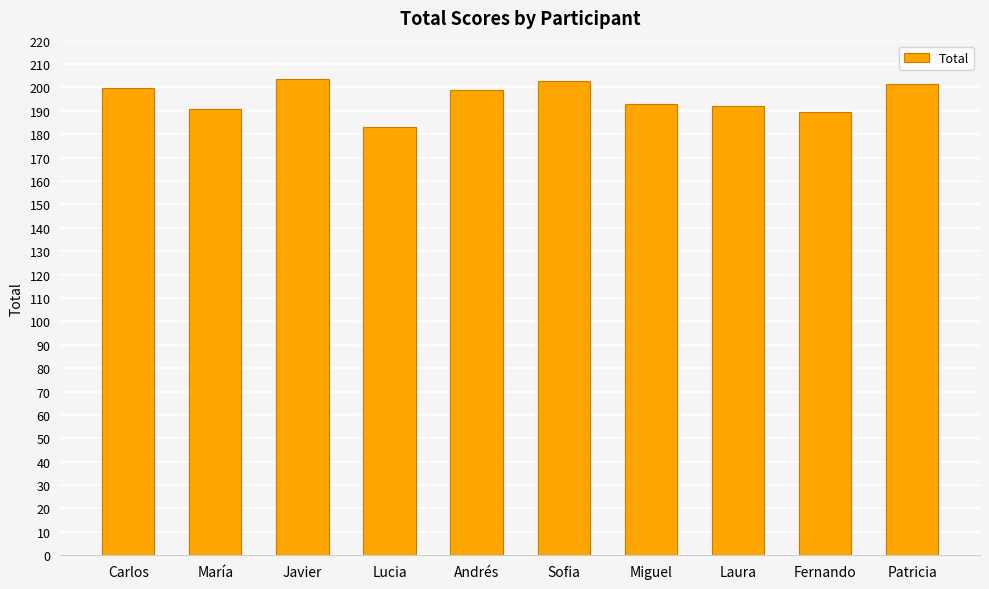

What is the change in value from Javier to Sofia?

-0.6